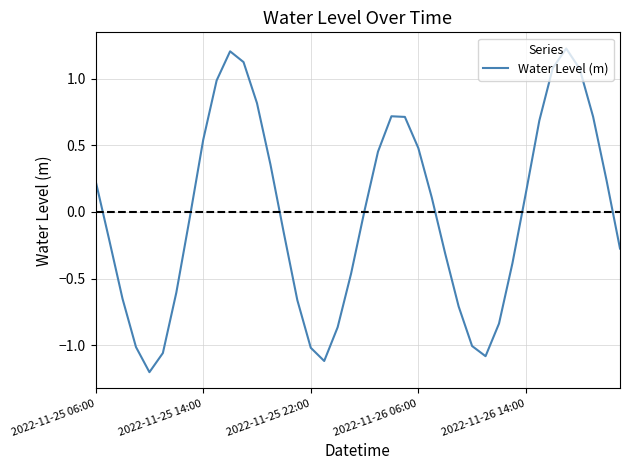

What is the minimum value shown in the chart?

-1.2